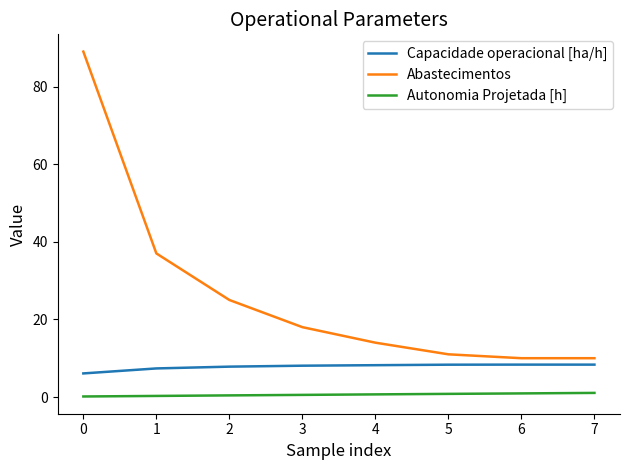

Which series changed the most between 1 and 4?

Abastecimentos